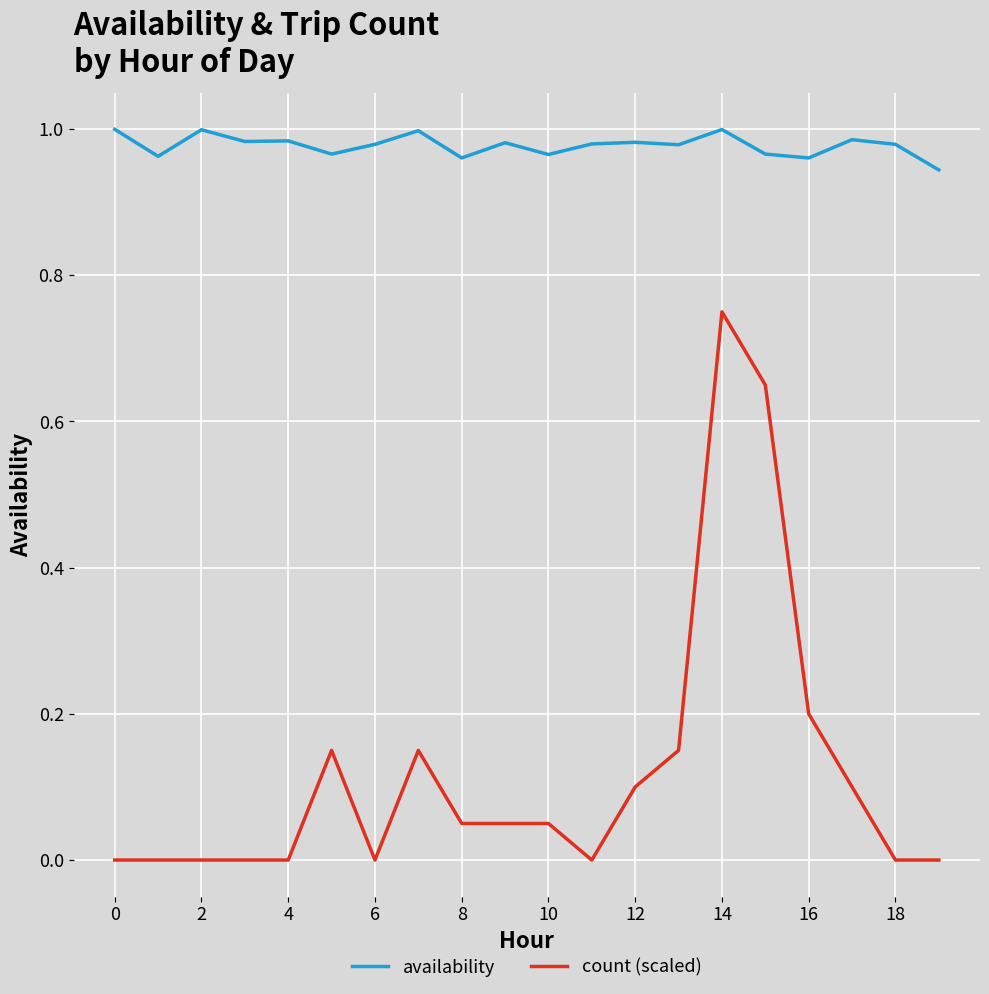

Which series has the widest spread of values?

count (scaled)